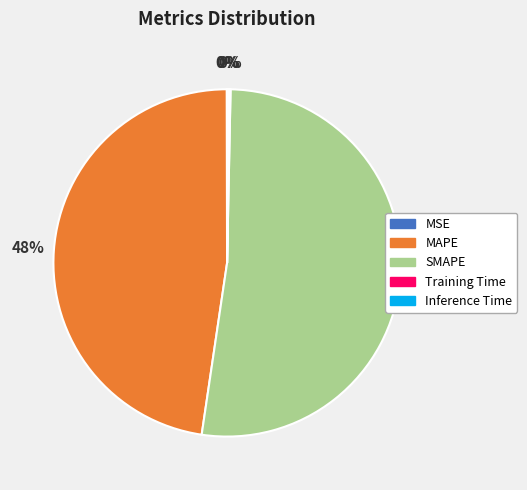

What is the largest slice in the pie chart?

SMAPE